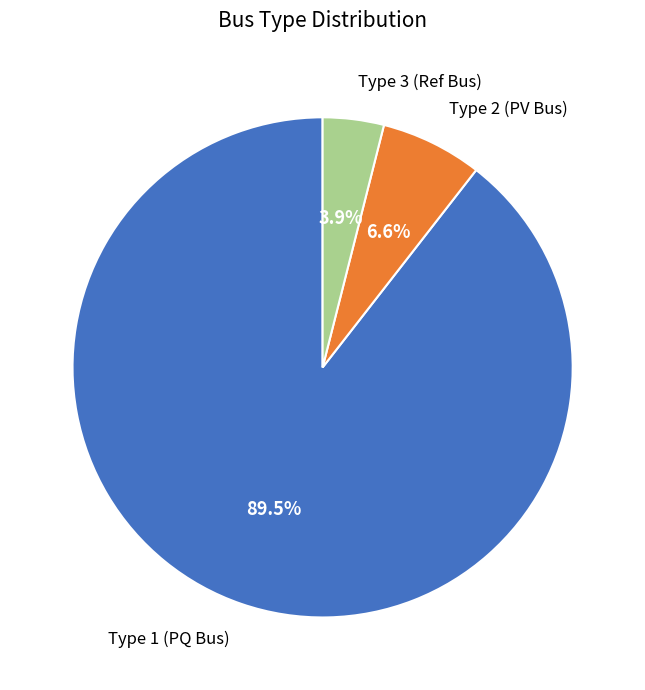

Rank the categories by value from lowest to highest.

Type 3 (Ref Bus), Type 2 (PV Bus), Type 1 (PQ Bus)